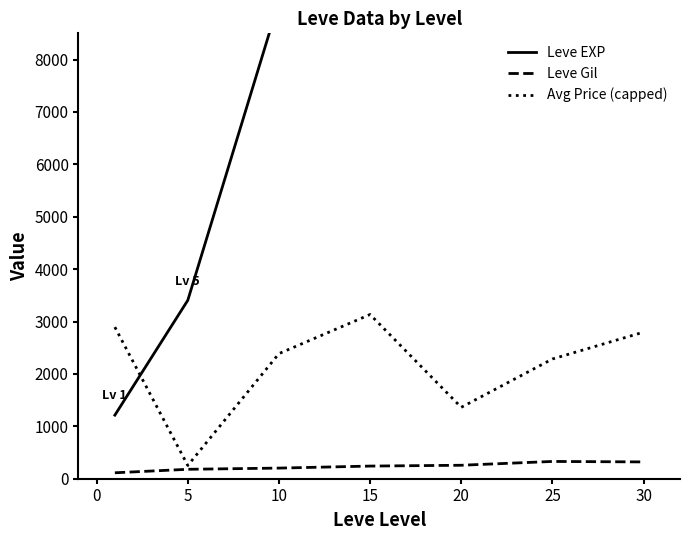

True or false: Avg Price (capped) and Leve Gil intersect in this chart.

False